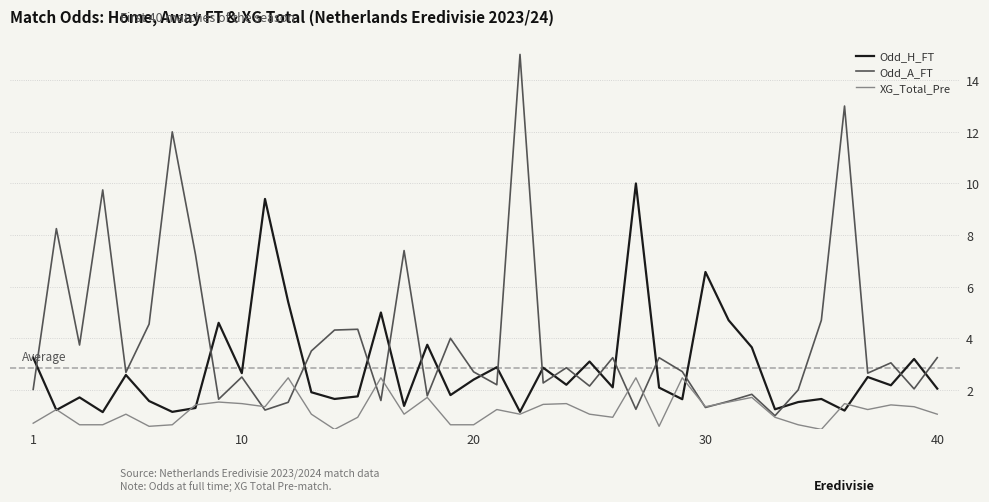

What is the highest value of the Odd_H_FT series?

10.0